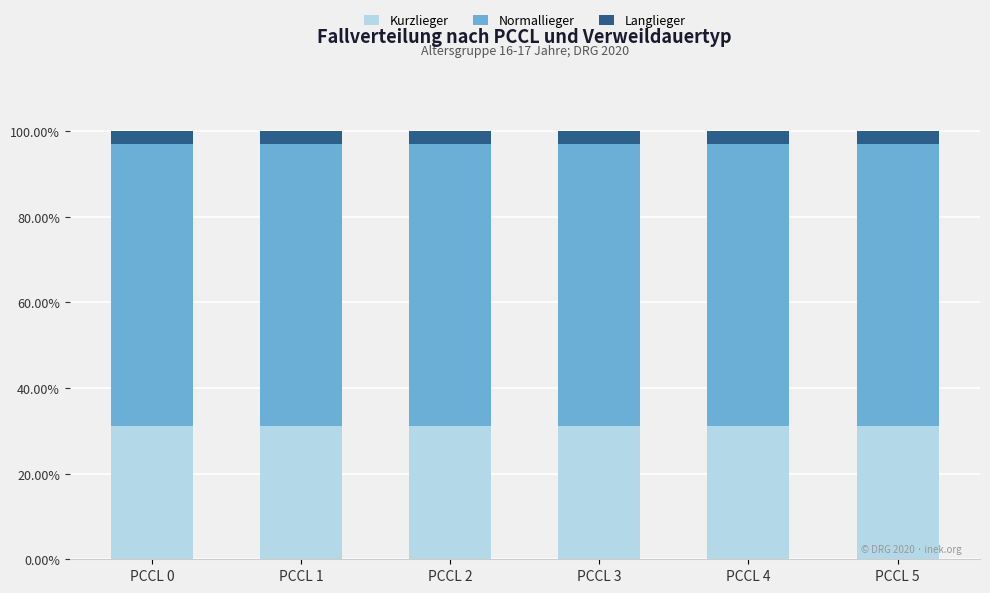

What is the maximum value for Kurzlieger?

0.3